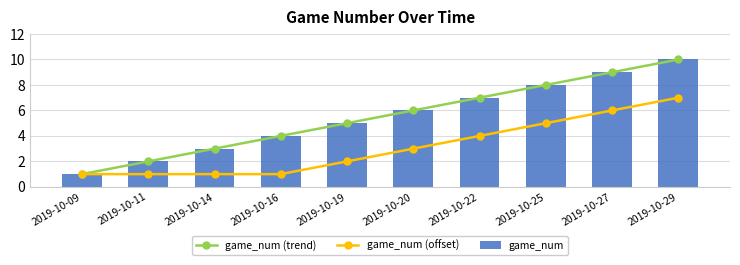

Which category has the highest value in the game_num (offset) series?

2019-10-29